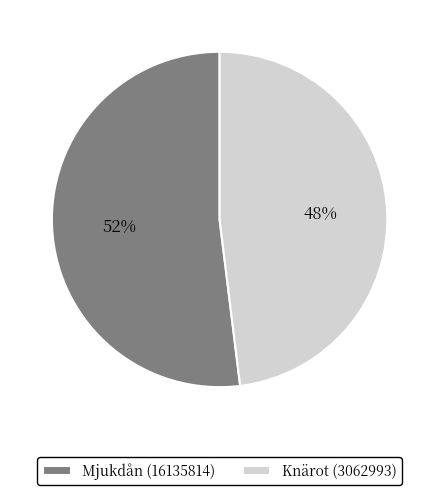

Do Knärot (3062993) and Mjukdån (16135814) together represent more than half of the pie?

Yes